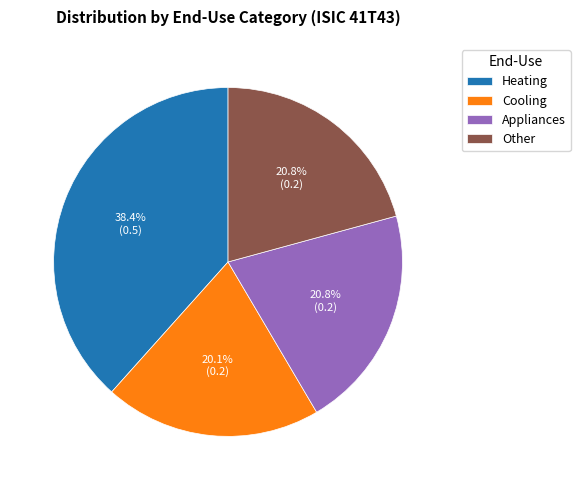

Count the number of slices in the pie.

4